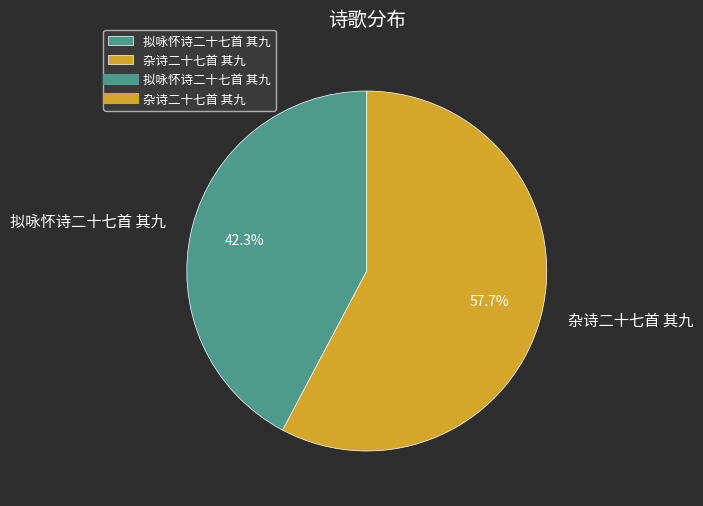

Which has a higher value, 拟咏怀诗二十七首 其九 or 杂诗二十七首 其九?

杂诗二十七首 其九